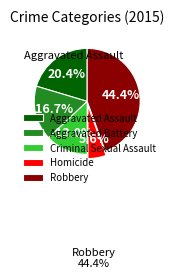

To the nearest percent, what is the combined percentage of Homicide and Criminal Sexual Assault?

19%